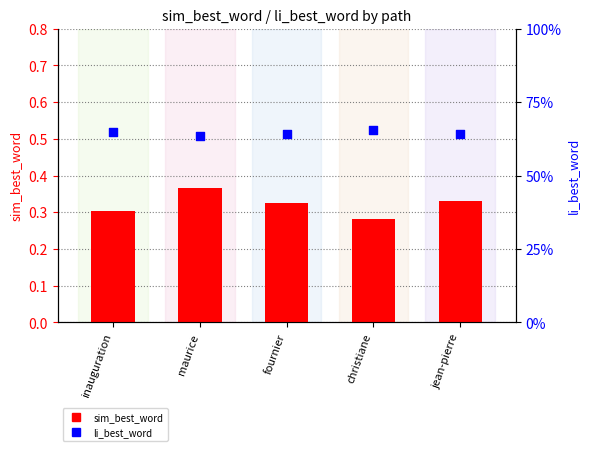

Which series contains the highest Y value?

li_best_word